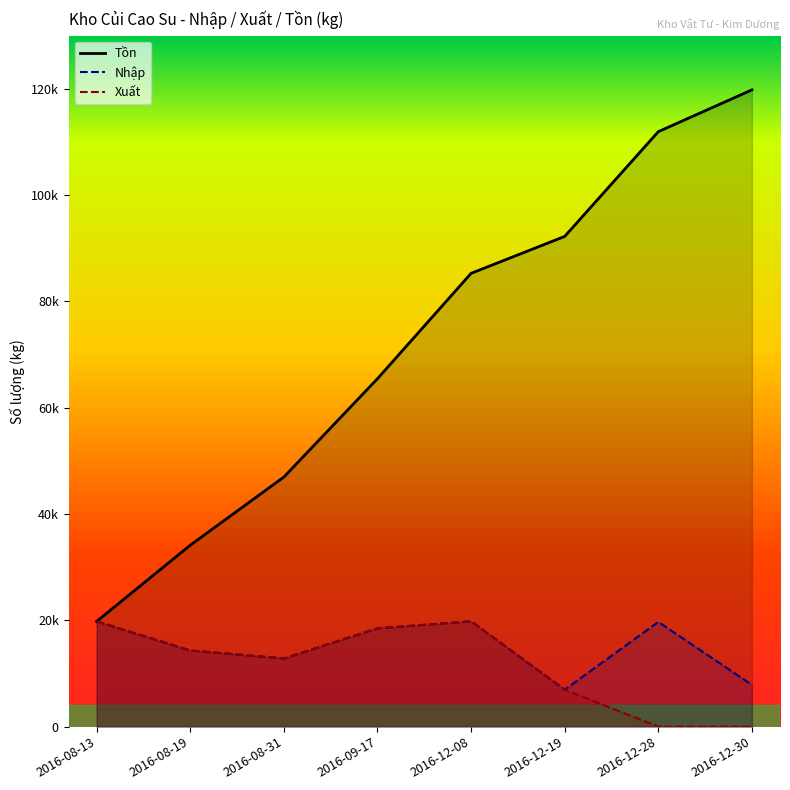

Where does the Xuất series first go above 14330?

2016-08-13